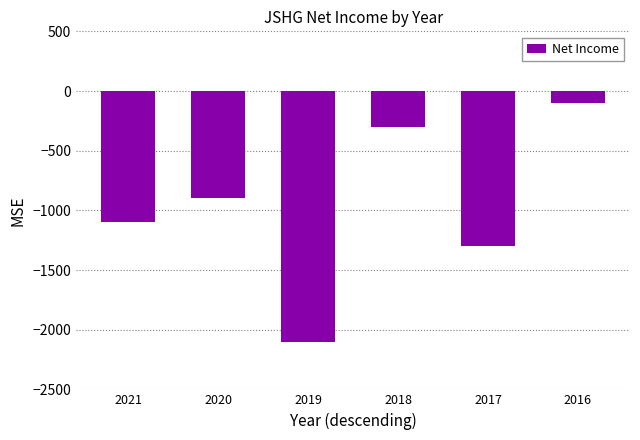

Reading left to right, transcribe all the data shown in this chart.

2021=-1100	2020=-900	2019=-2100	2018=-300	2017=-1300	2016=-100